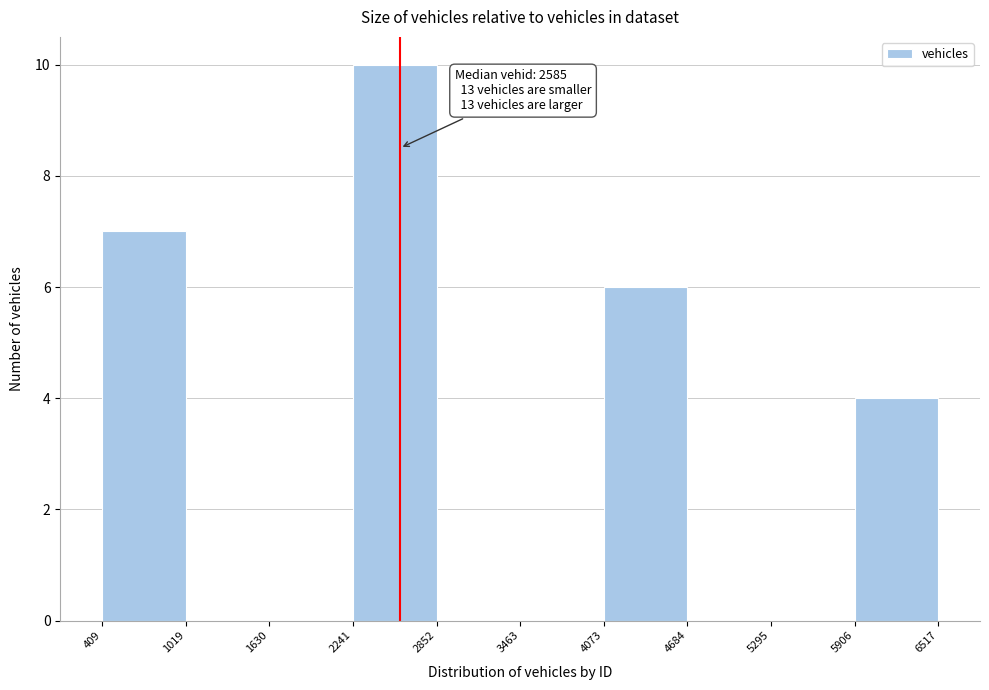

Which range on the x-axis has the tallest bar?

2241 to 2852